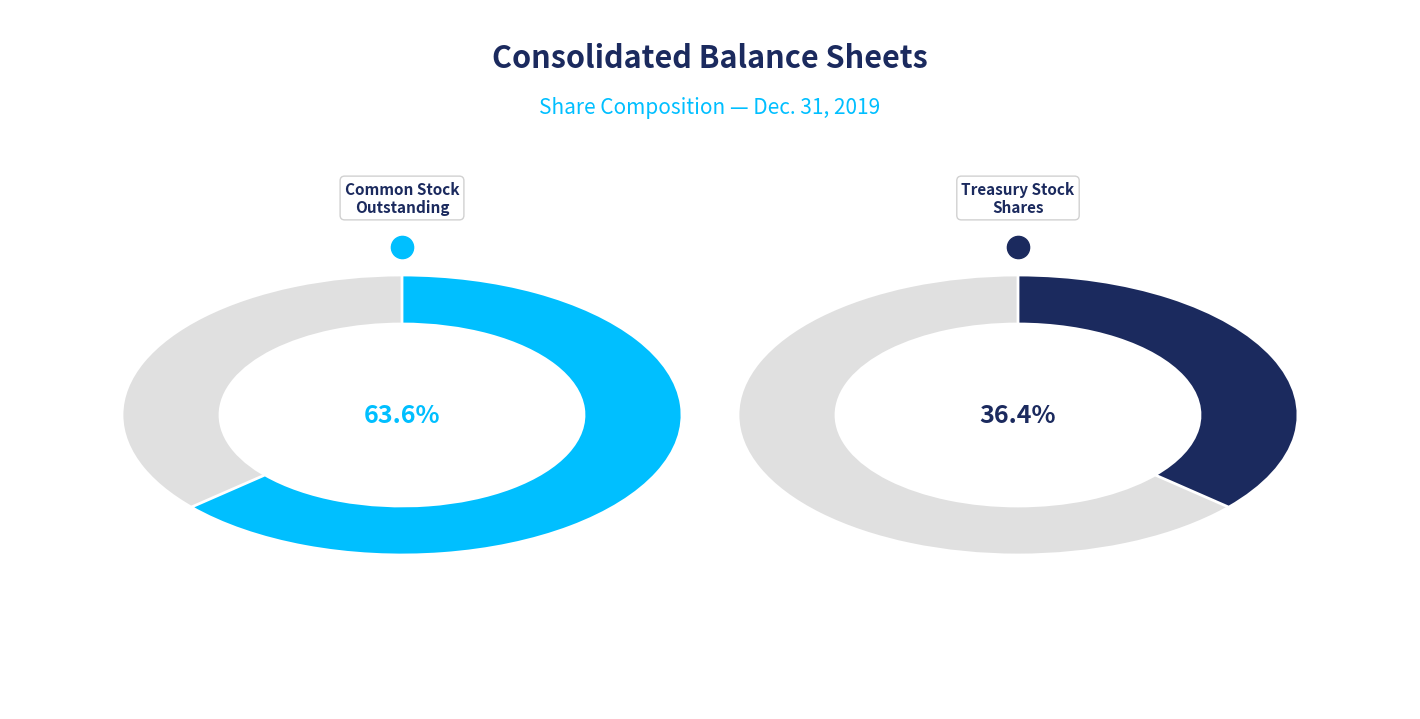

Between Common stock, outstanding (in shares) and Treasury stock, shares (in shares), which is larger?

Common stock, outstanding (in shares)